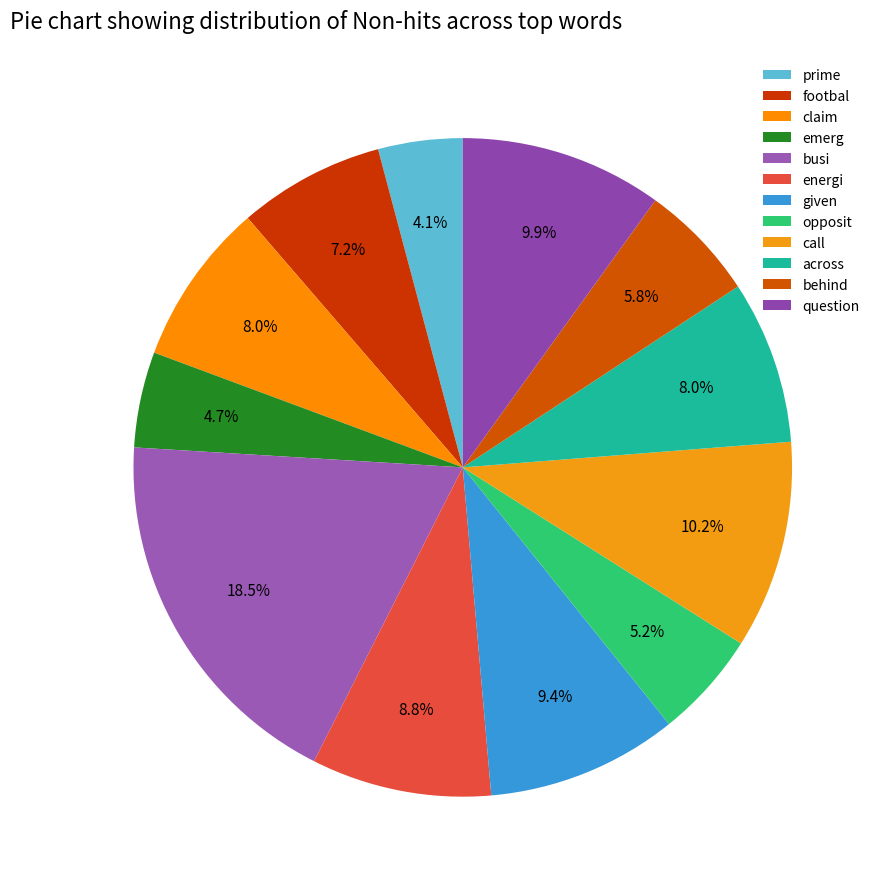

To the nearest percent, what is the difference between the largest and smallest slice percentages?

14%